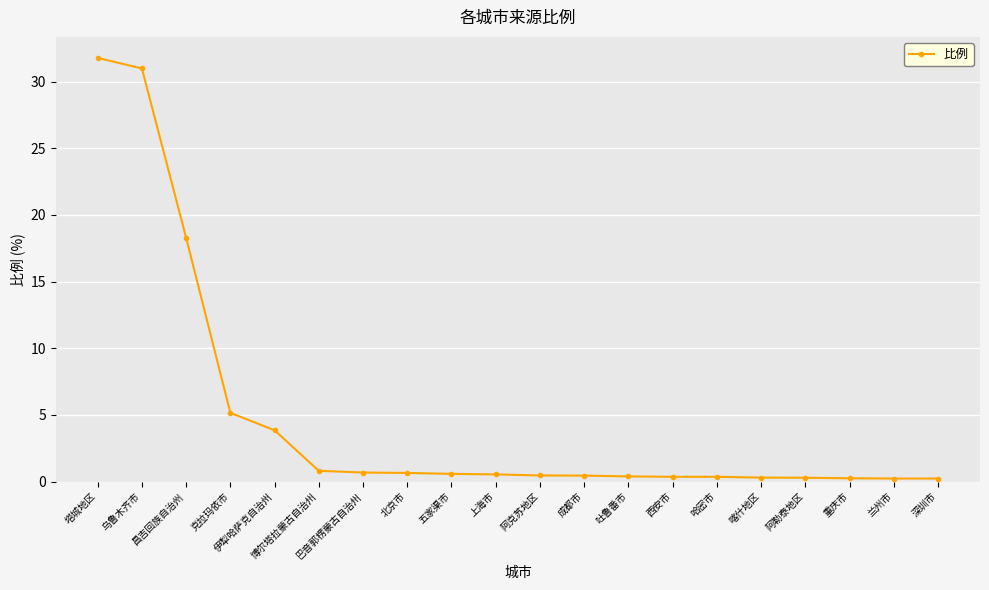

What is the label of the 15th point from the right?

博尔塔拉蒙古自治州